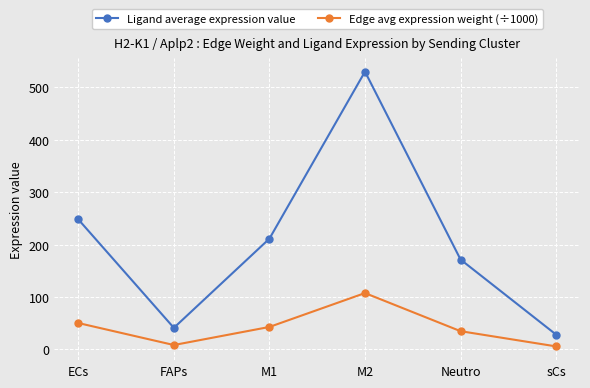

Which series changed the most between FAPs and Neutro?

Ligand average expression value